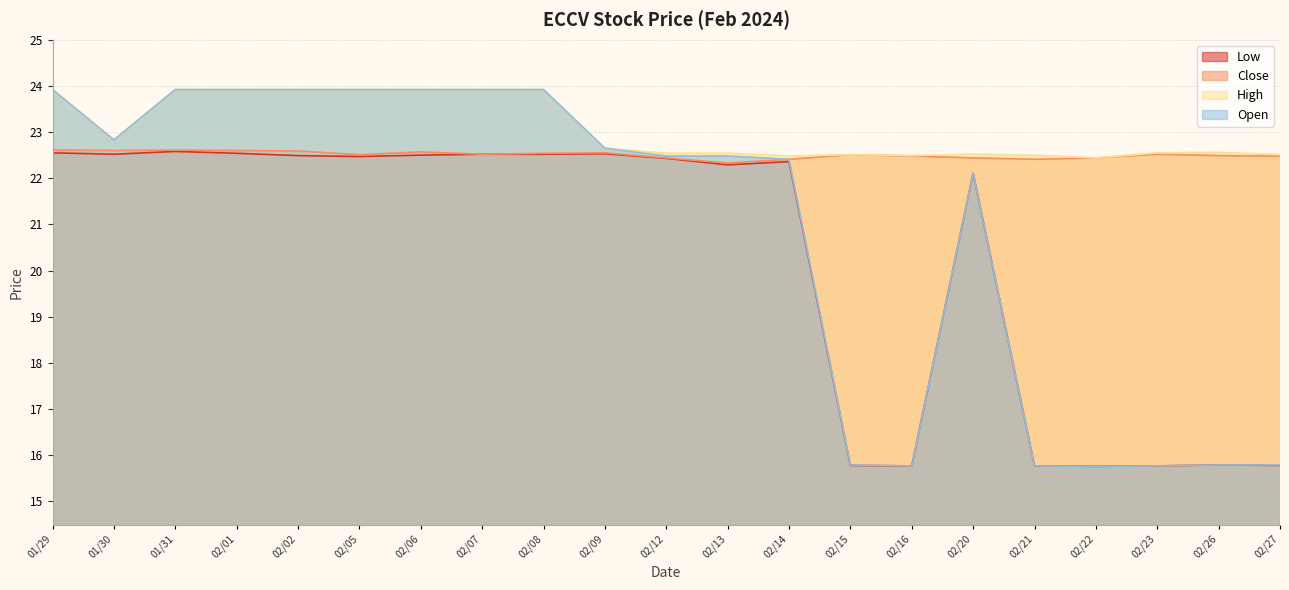

What is the value of the Low point at the 21st from the left?

15.8